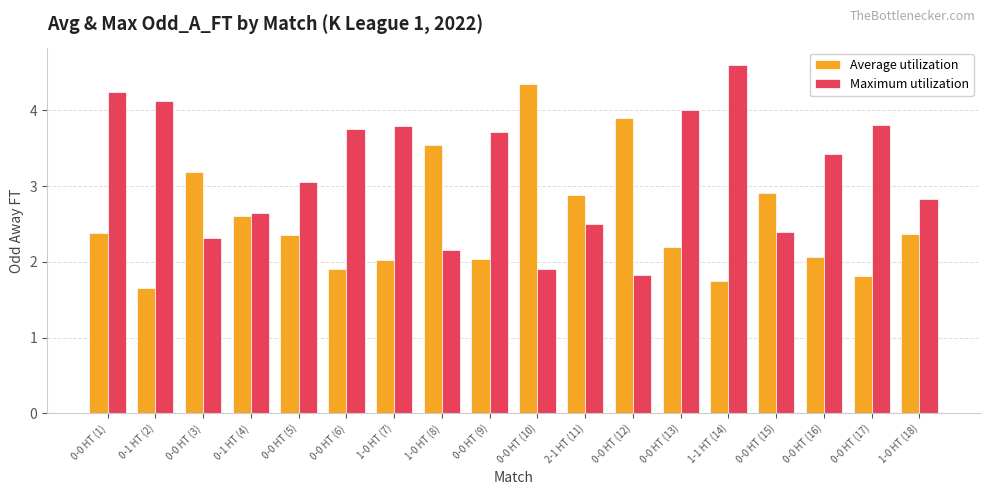

What is the label of the 10th bar from the left?

0-0 HT (10)